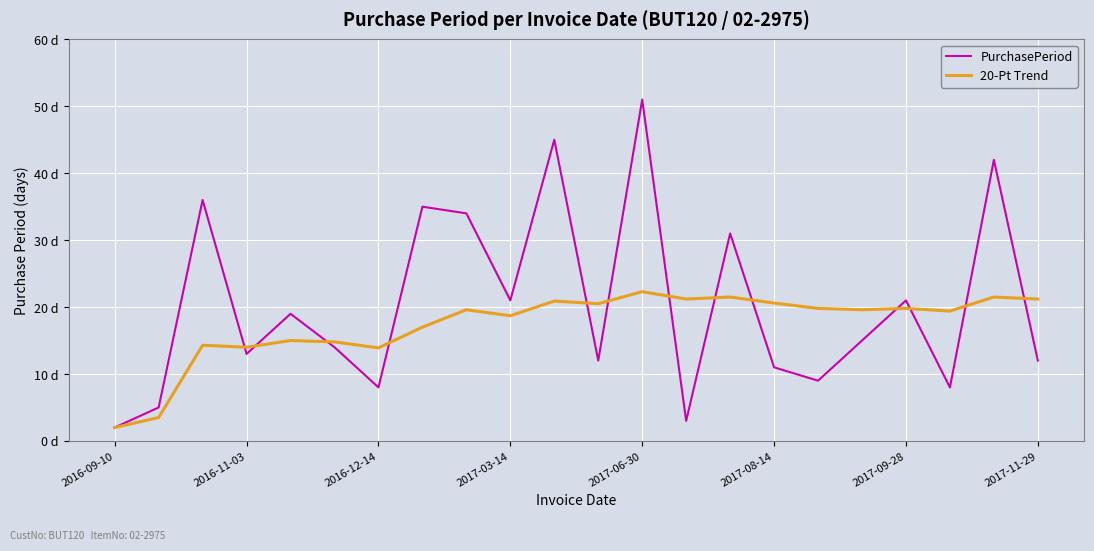

Which series ends up on top after the final intersection of 20-Pt Trend and PurchasePeriod?

20-Pt Trend